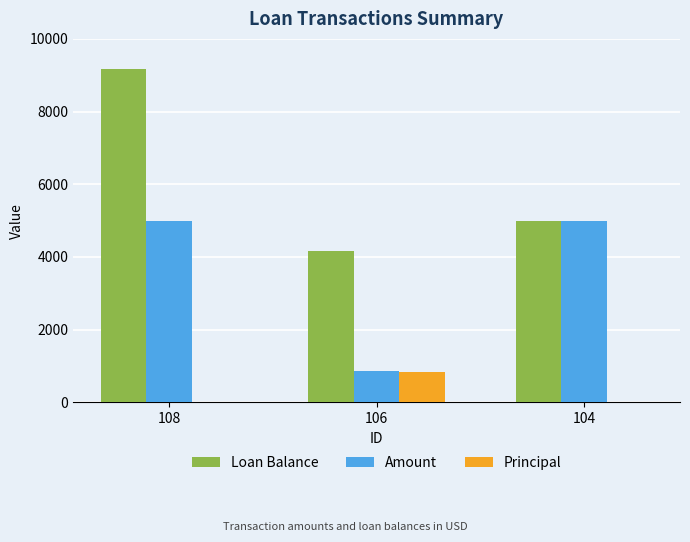

What is the sum of the Amount values at 106 and 104?

5850.0